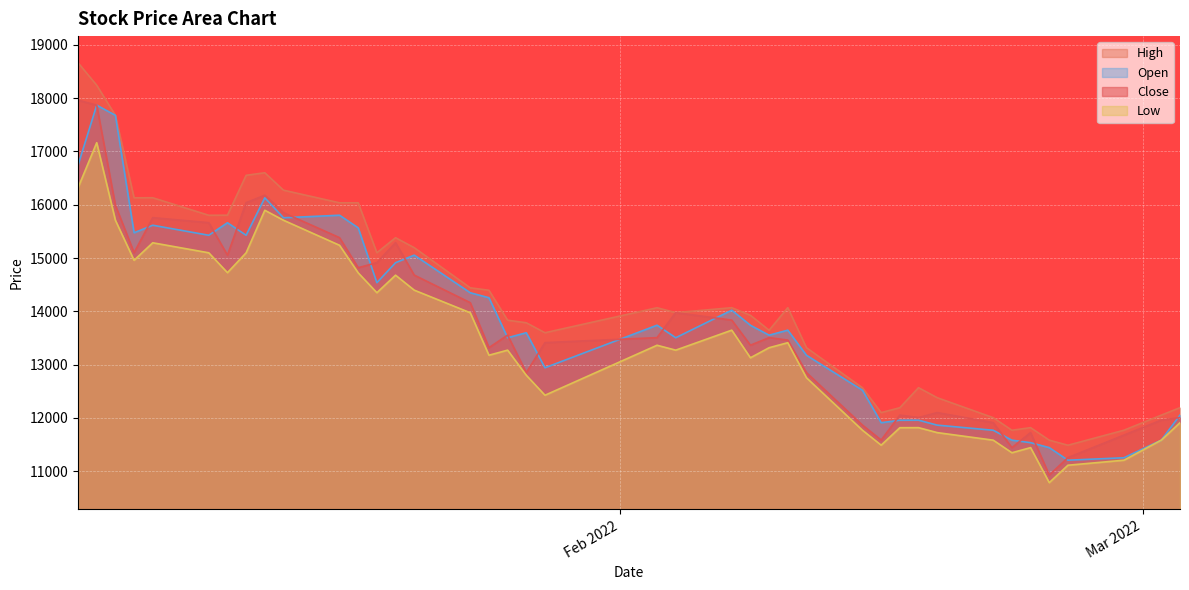

In Open, how many points are higher than both neighbors (excluding endpoints)?

11